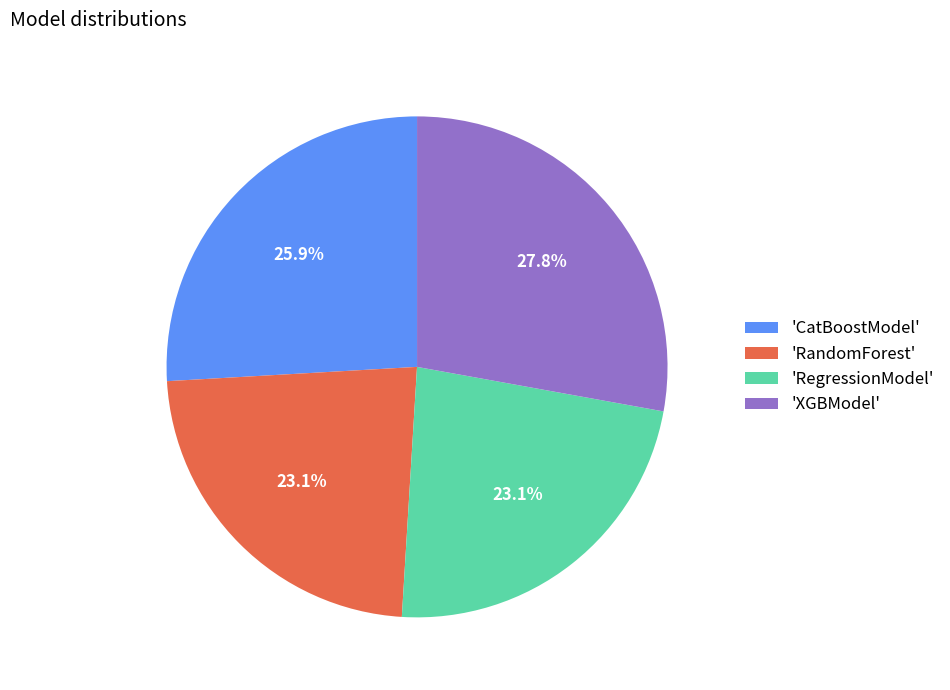

Between 'CatBoostModel' and 'RandomForest', which is larger?

'CatBoostModel'